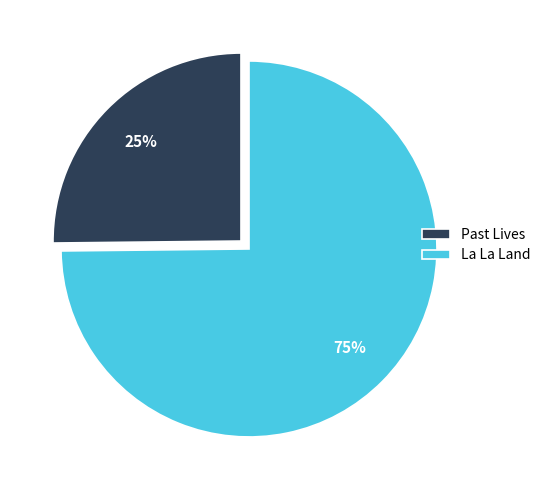

What is the ratio of the value at La La Land to the value at Past Lives?

3.0